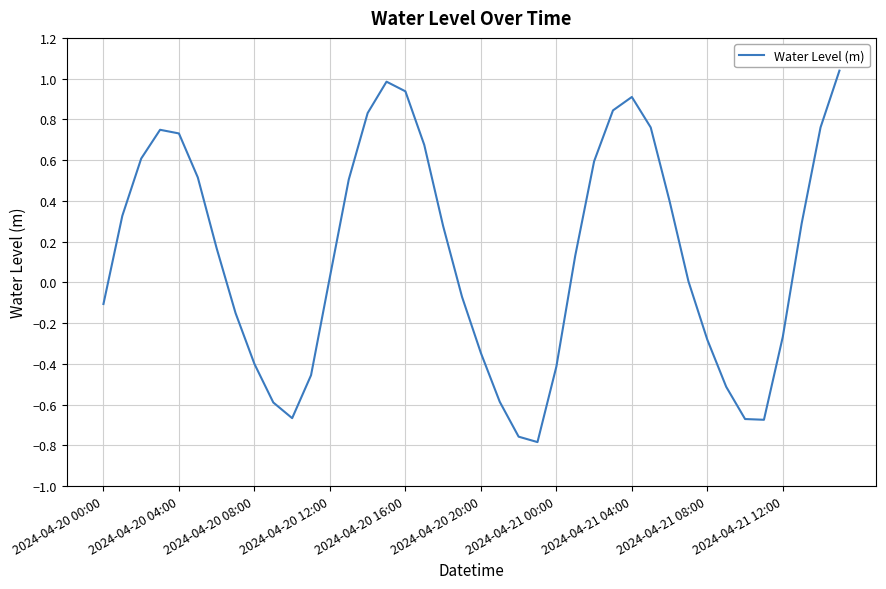

How many lines are shown in the chart?

1